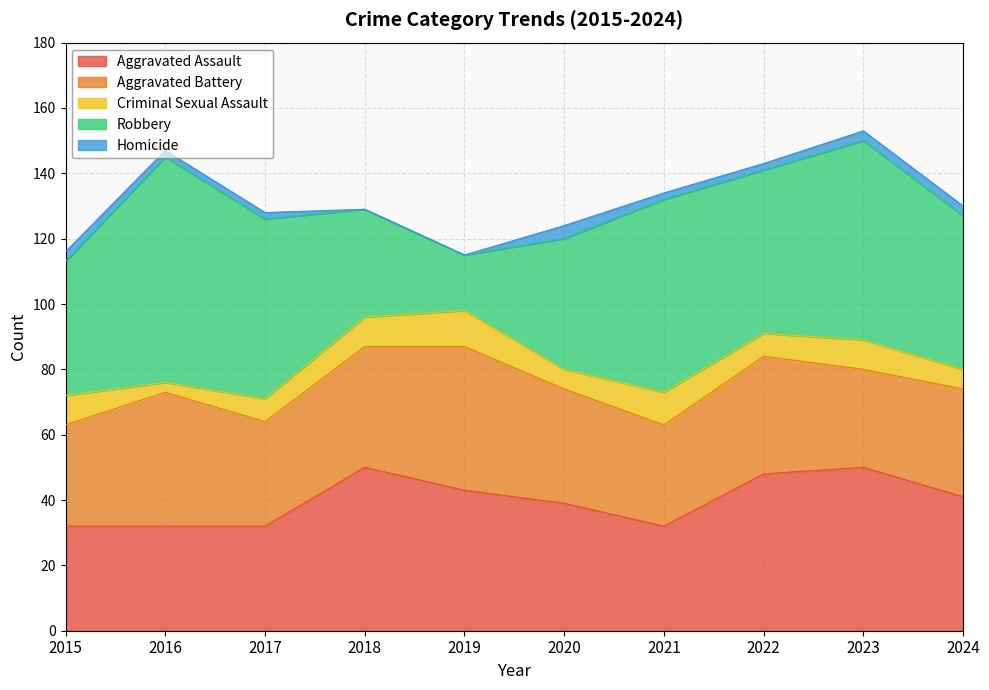

Which series changed the most between 2015 and 2019?

Robbery